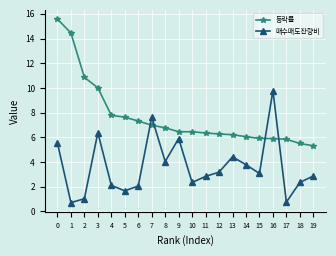

What is the lowest value of the 매수매도잔량비 series?

0.7